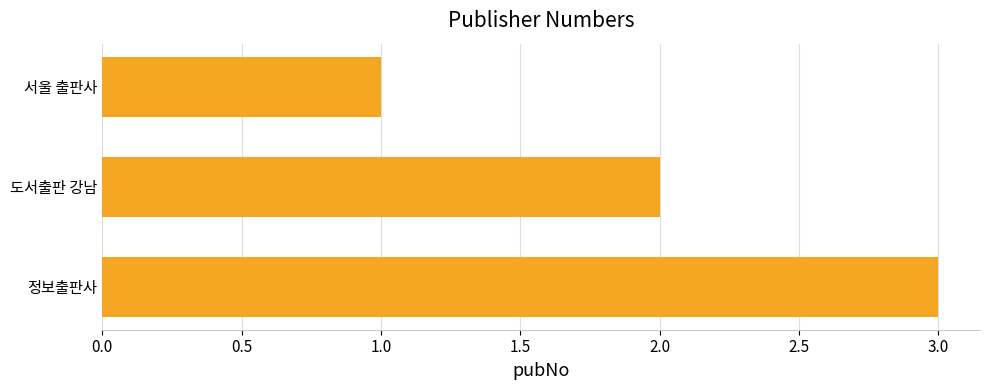

List the labels in order of value, largest first.

정보출판사, 도서출판 강남, 서울 출판사